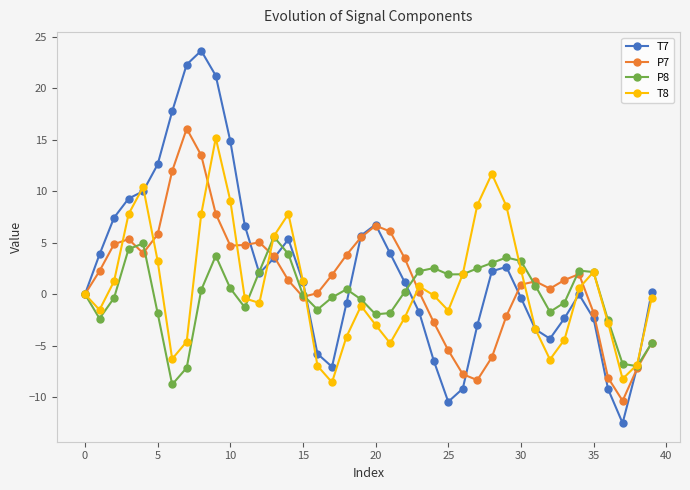

List the series in order of their overall mean, lowest first.

P8, T8, P7, T7